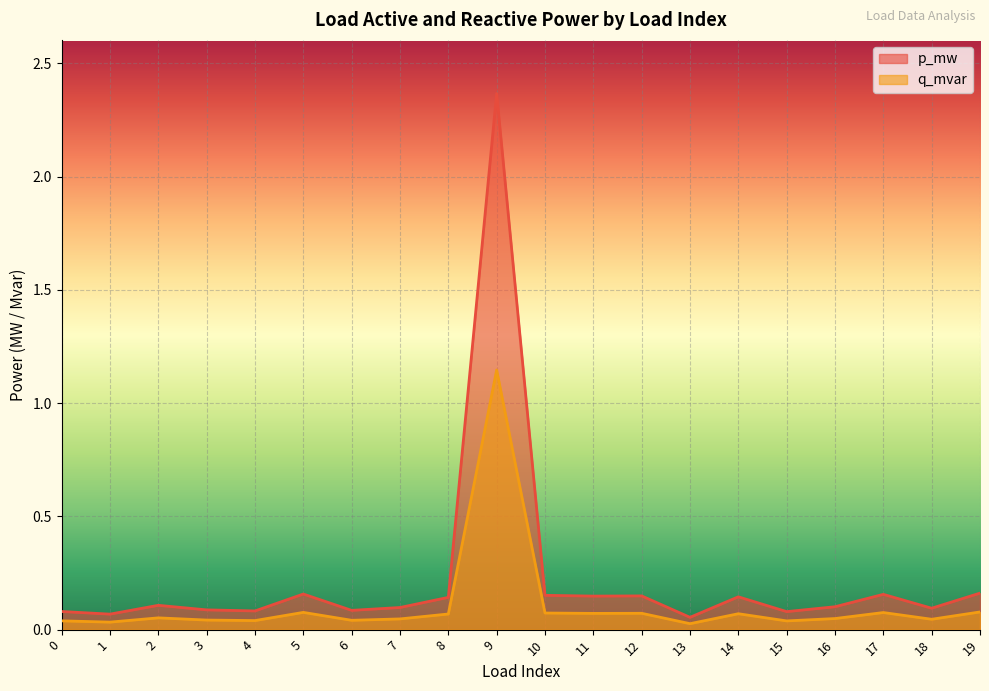

Rank the series by their maximum value, from highest to lowest.

p_mw, q_mvar